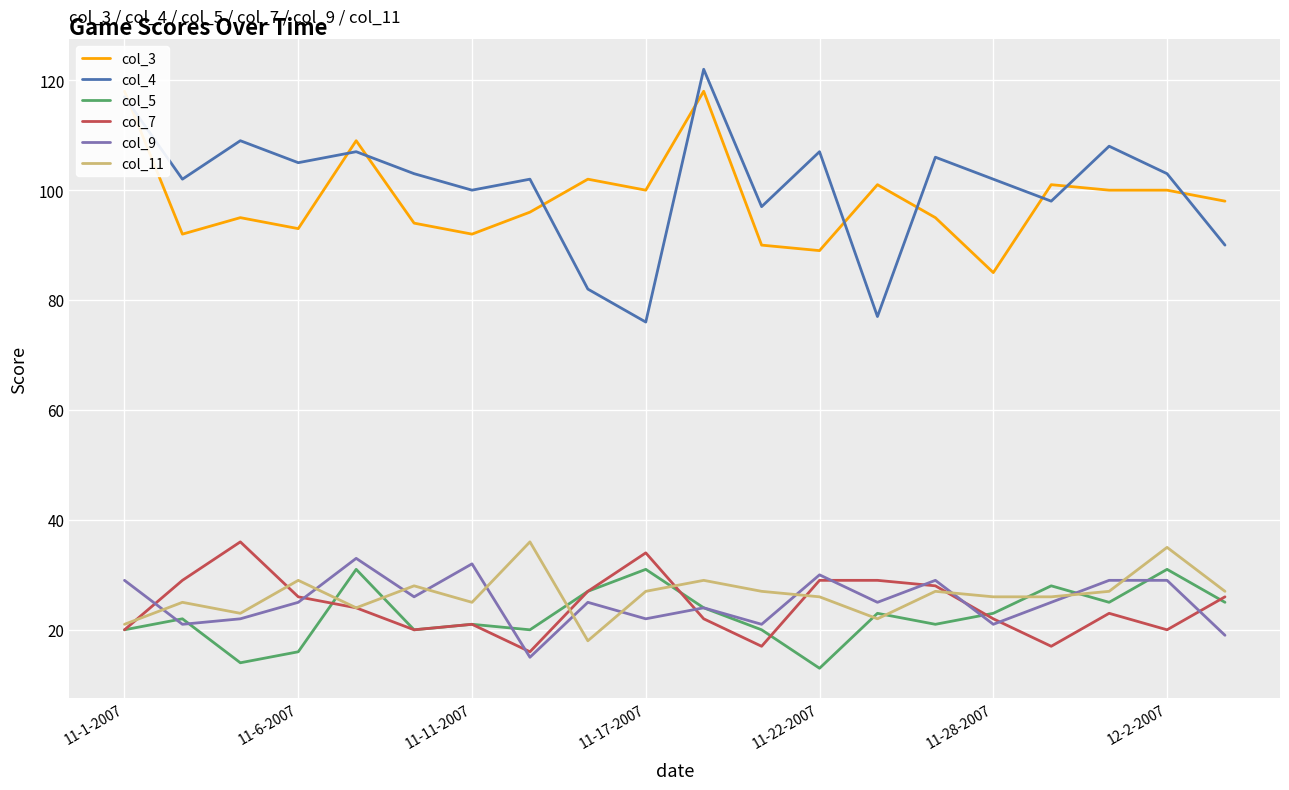

Which series has the largest total across all categories?

col_4